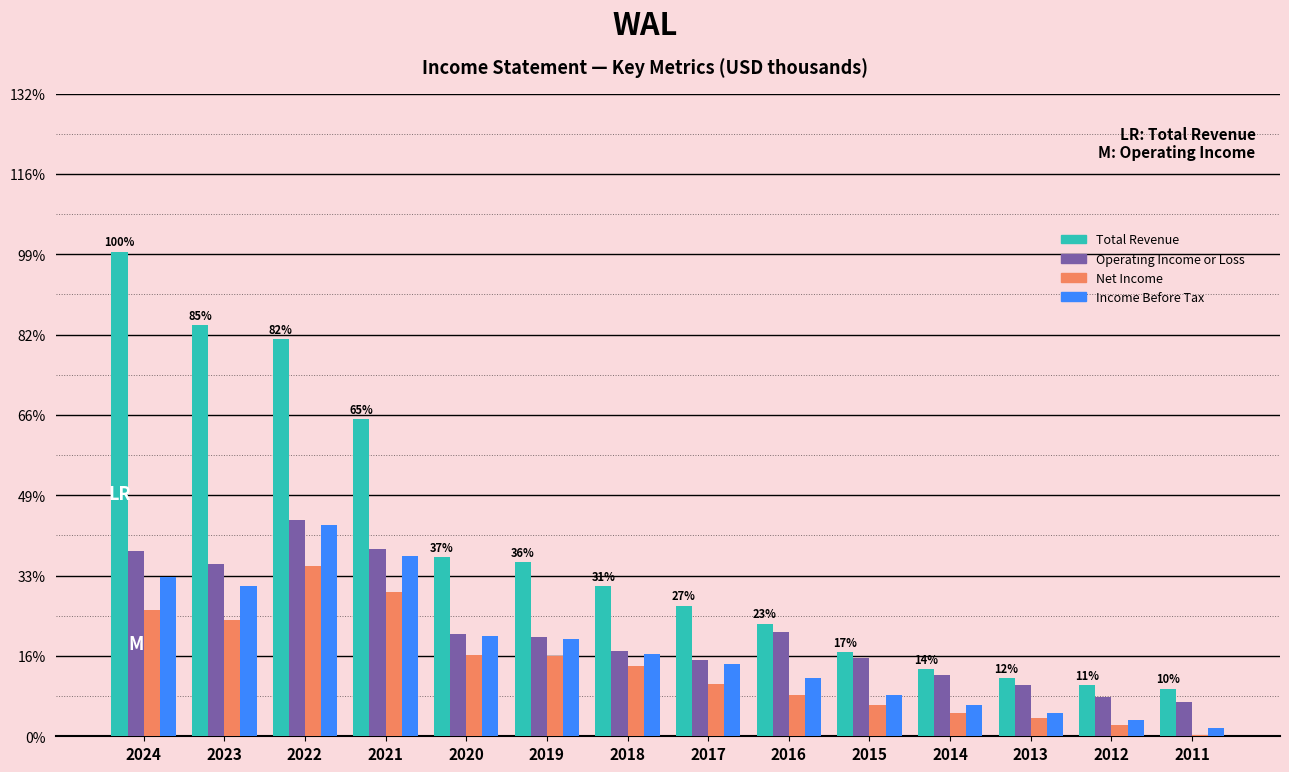

Reading left to right, what are all the values shown in this chart?

Total Revenue: 3.0	2.6	2.5	2.0	1.1	1.1	0.9	0.8	0.7	0.5	0.4	0.4	0.3	0.3
Operating Income or Loss: 1.2	1.1	1.3	1.2	0.6	0.6	0.5	0.5	0.6	0.5	0.4	0.3	0.2	0.2
Net Income: 0.8	0.7	1.1	0.9	0.5	0.5	0.4	0.3	0.3	0.2	0.1	0.1	0.1	0.0
Income Before Tax: 1.0	0.9	1.3	1.1	0.6	0.6	0.5	0.5	0.4	0.3	0.2	0.1	0.1	0.1